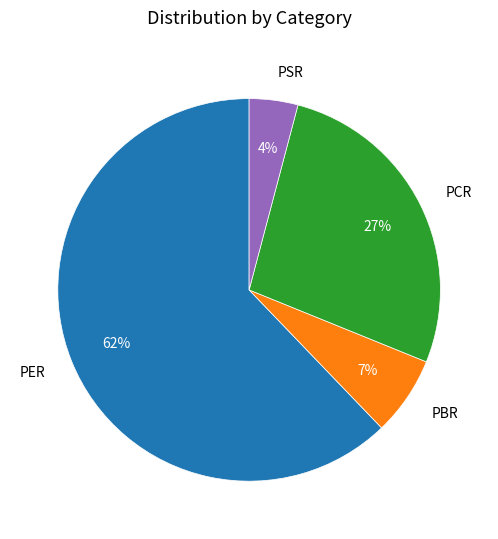

To the nearest percent, what is the average slice percentage?

25%